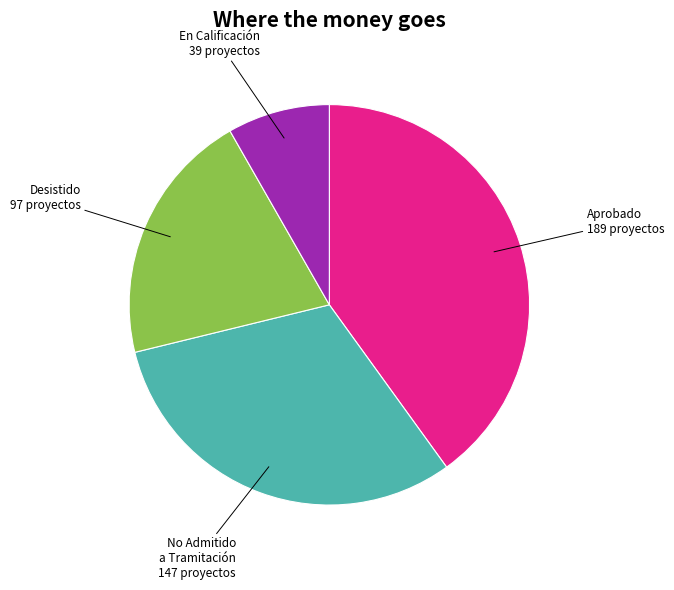

Is there a majority slice in this chart?

No